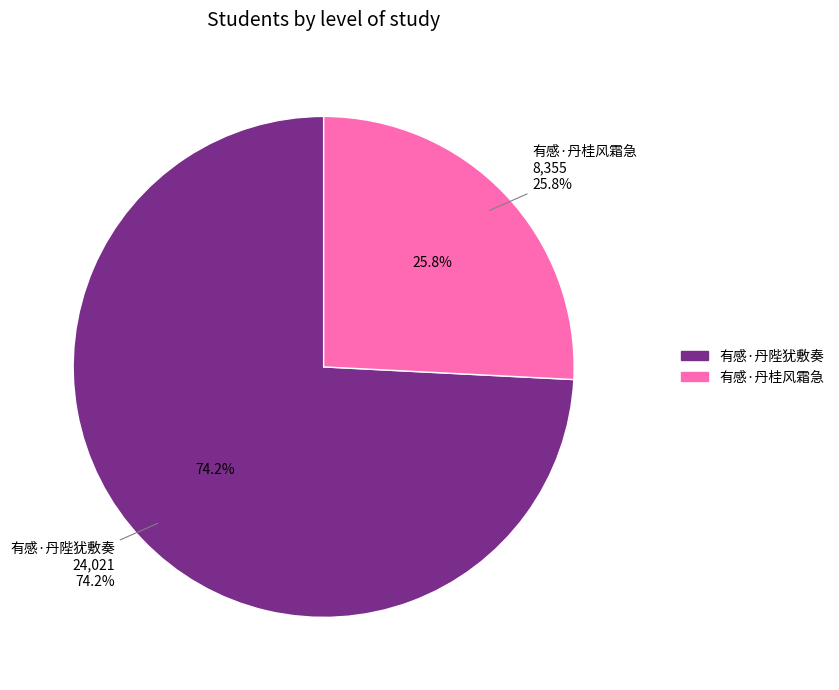

To the nearest percent, what percentage of the pie is 有感·丹陛犹敷奏?

74%